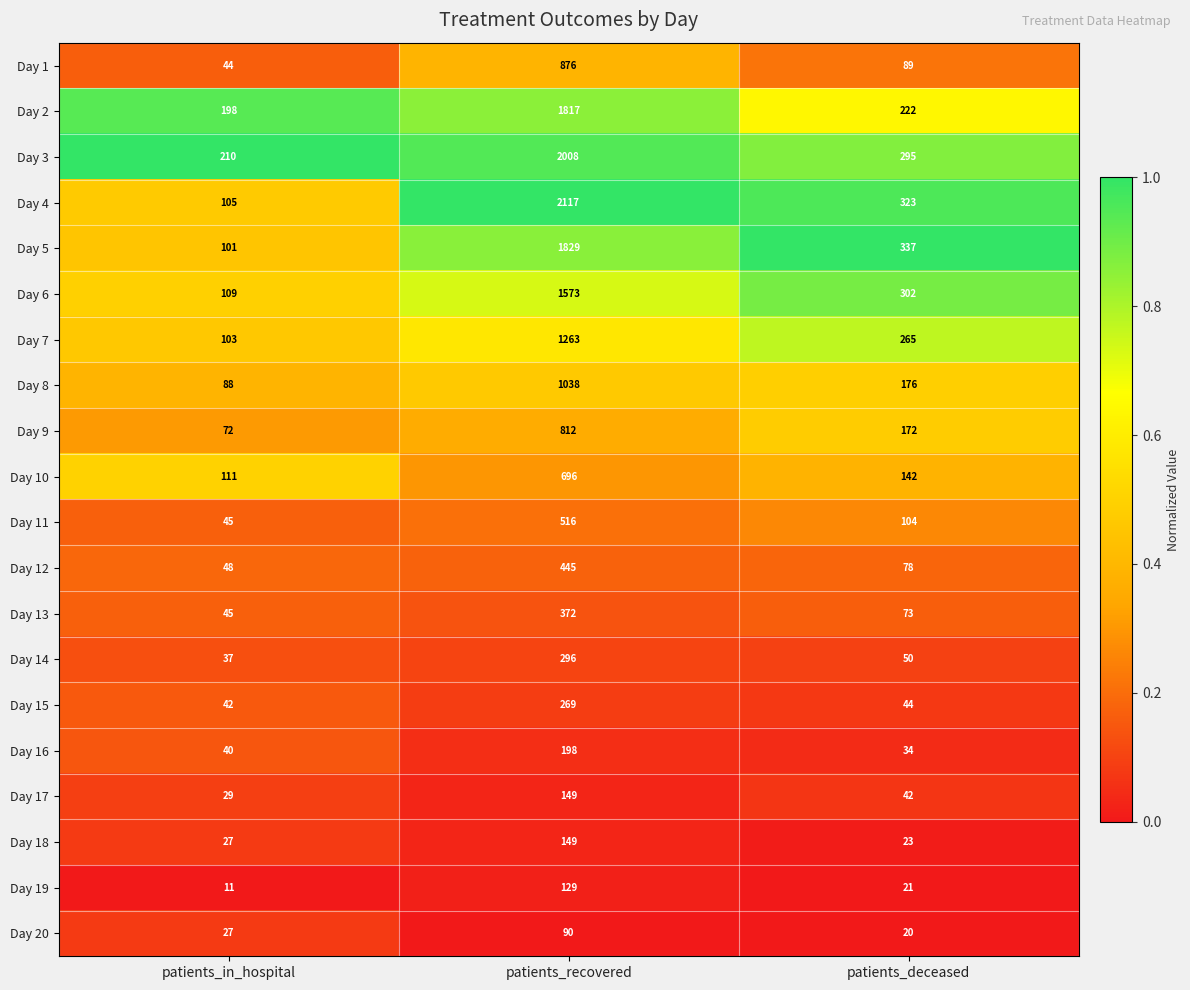

Rank the categories by Day 11 value from highest to lowest.

patients_recovered, patients_deceased, patients_in_hospital